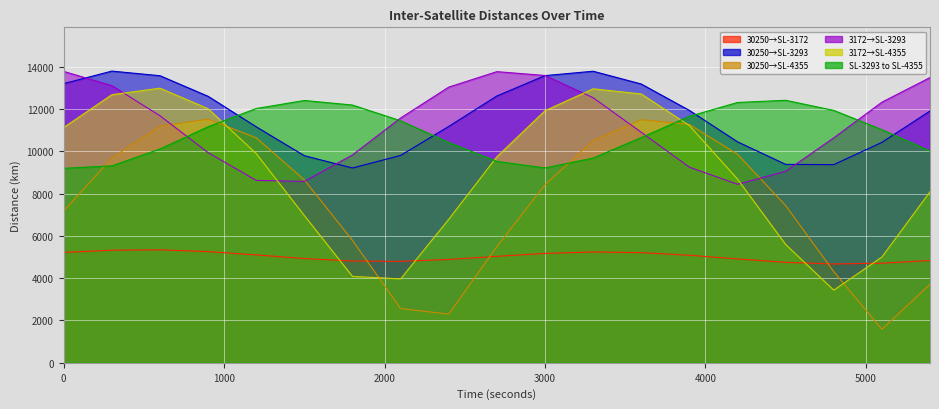

What is the spread (max minus min) of values at 2100?

9004.0